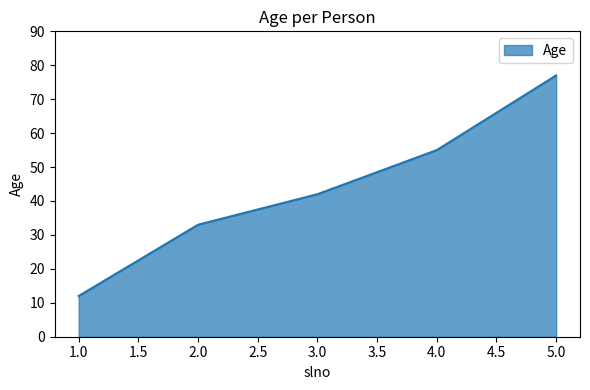

How many lines are shown in the chart?

1